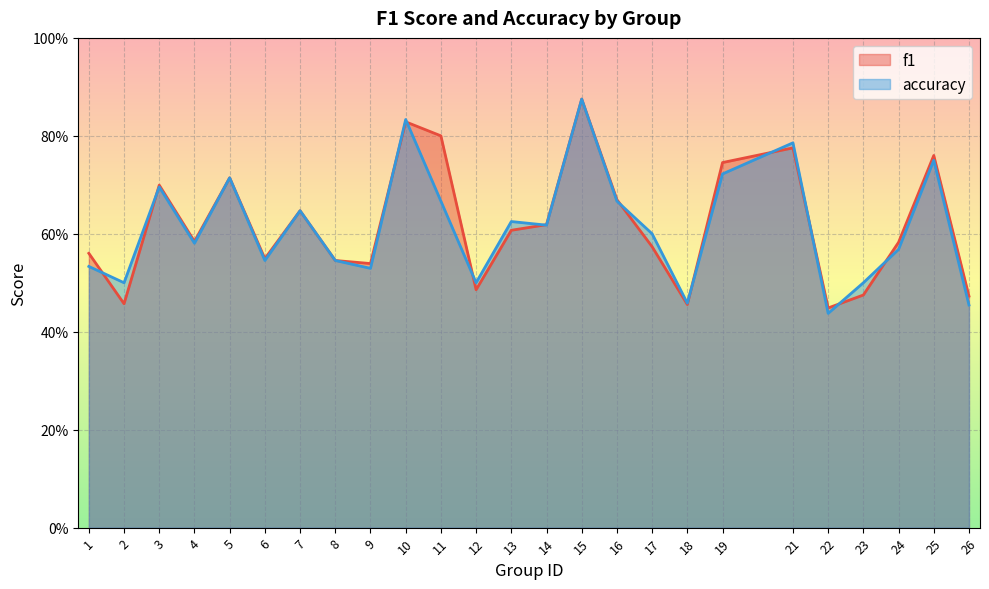

Where do accuracy and f1 first cross each other?

1 and 2